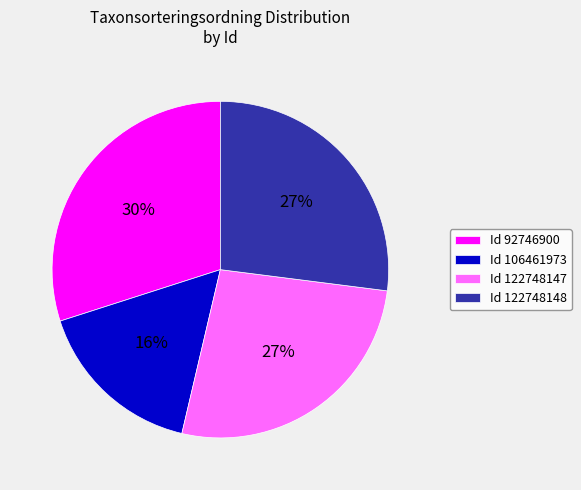

To the nearest percent, what portion does Id 106461973 represent?

16%